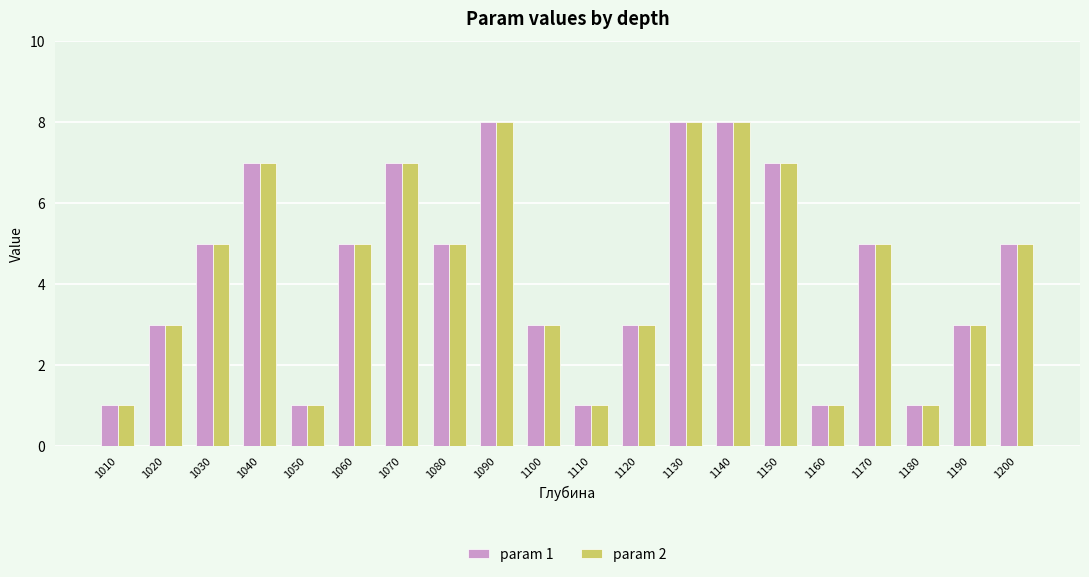

What is the highest value of the param 2 series?

8